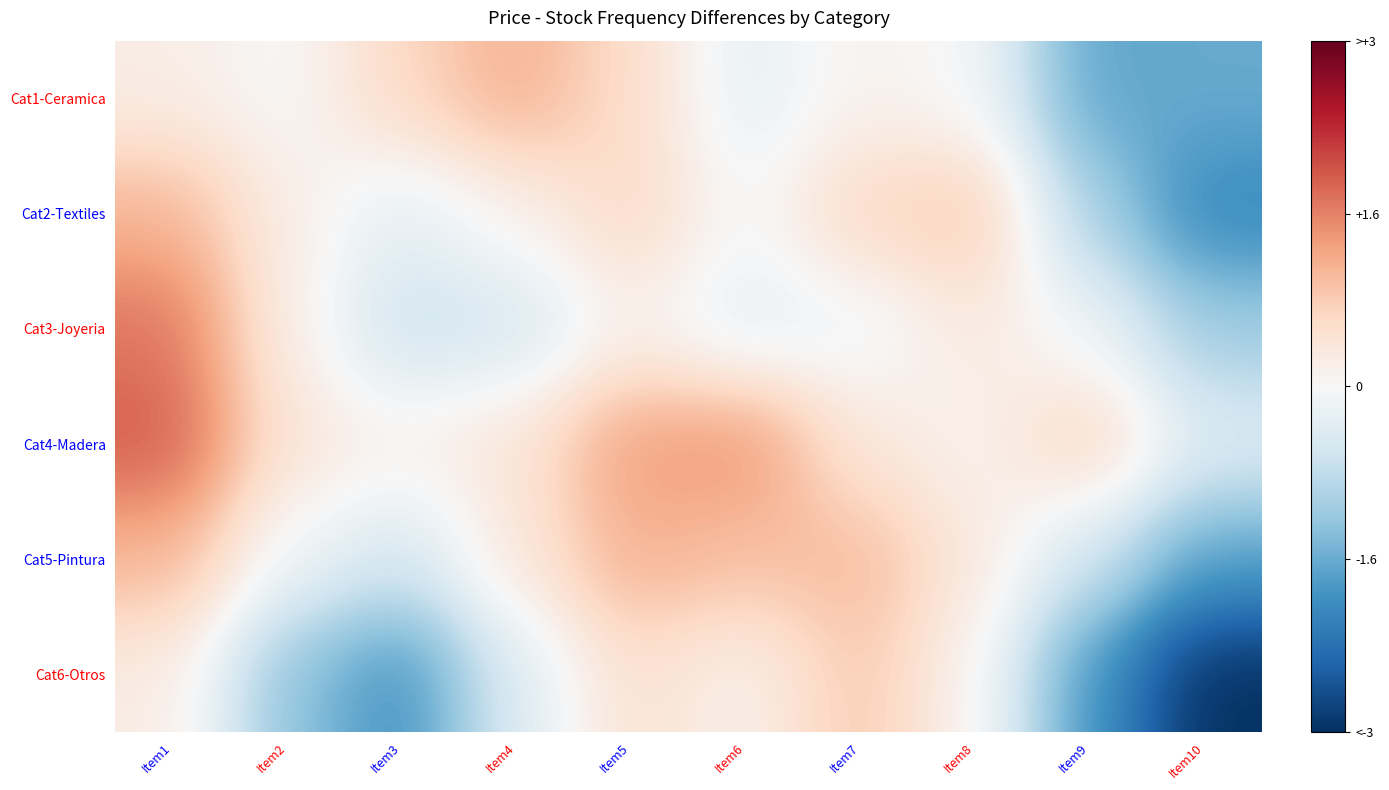

At how many categories does at least one series exceed -1?

10